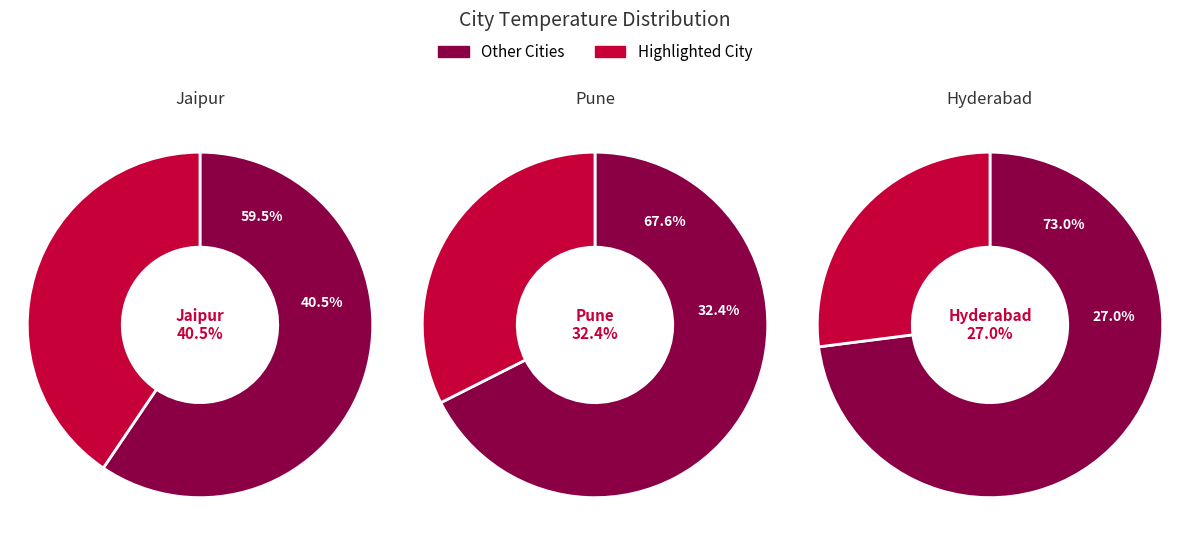

Combined, do Jaipur and Hyderabad account for over 50%?

Yes